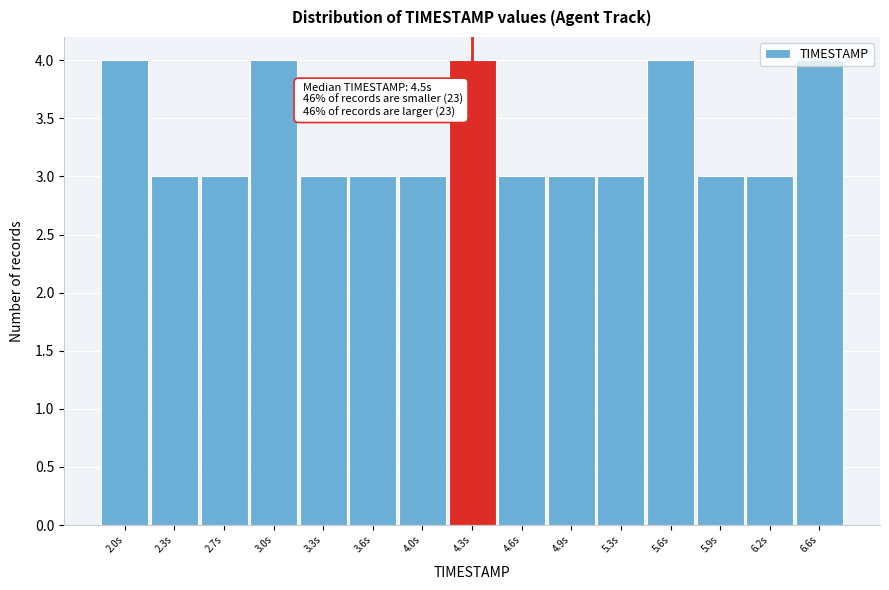

What is the sum of the values at 2.3s and 4.3s?

7